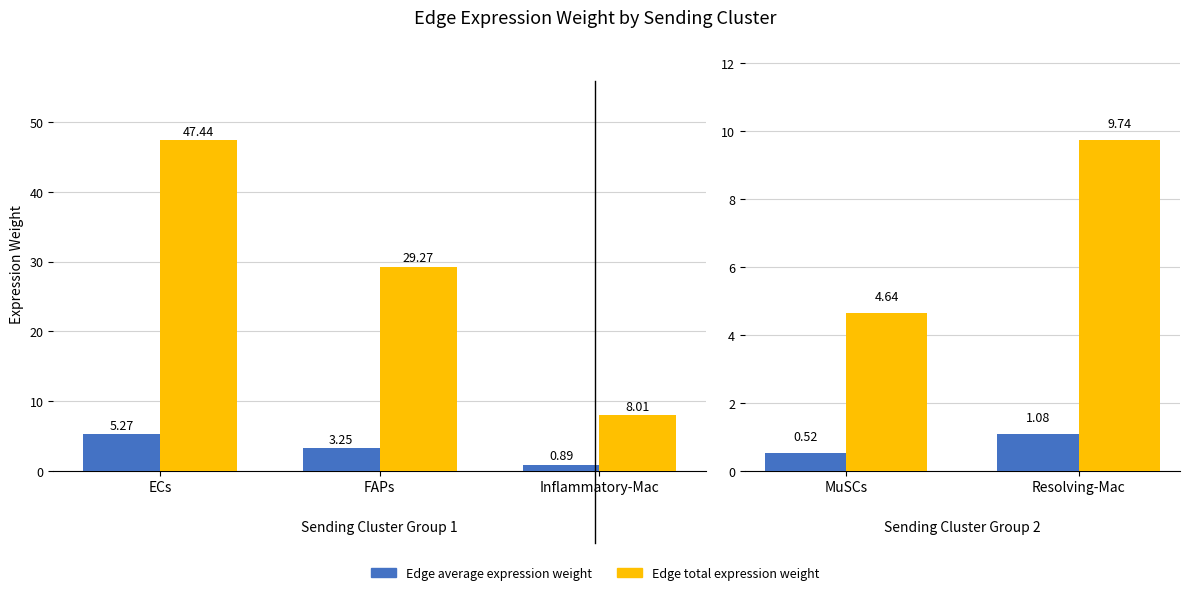

List the series in order of their peak value, lowest first.

Edge average expression weight, Edge total expression weight